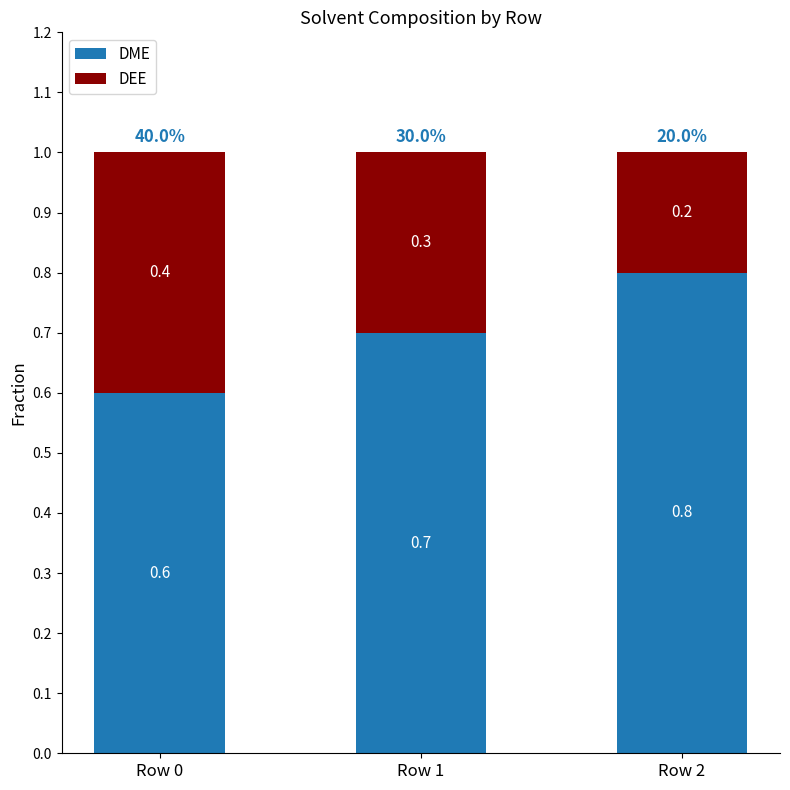

List the labels in order of DME value, largest first.

Row 2, Row 1, Row 0